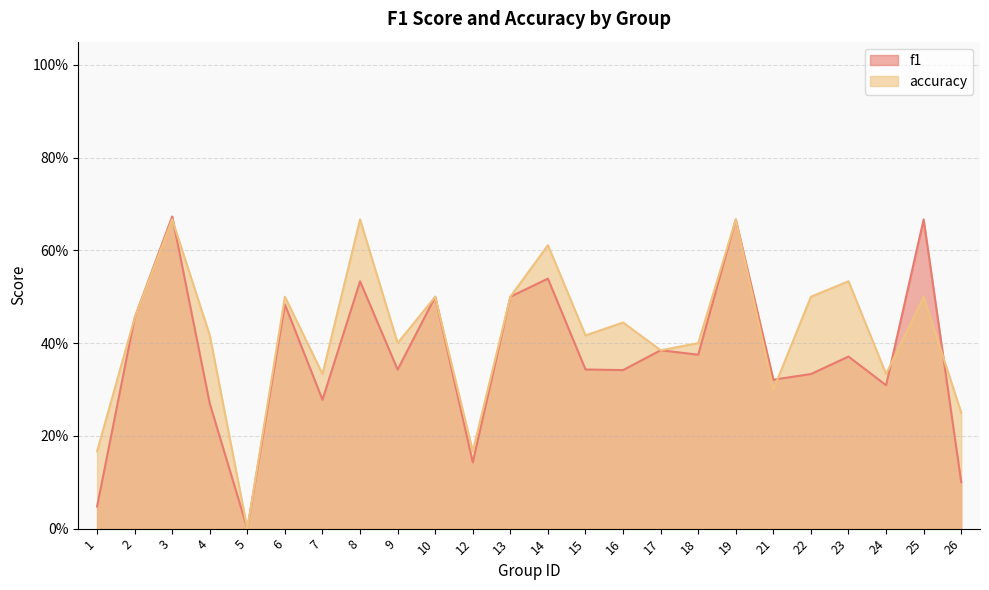

Which series has the largest total across all categories?

accuracy